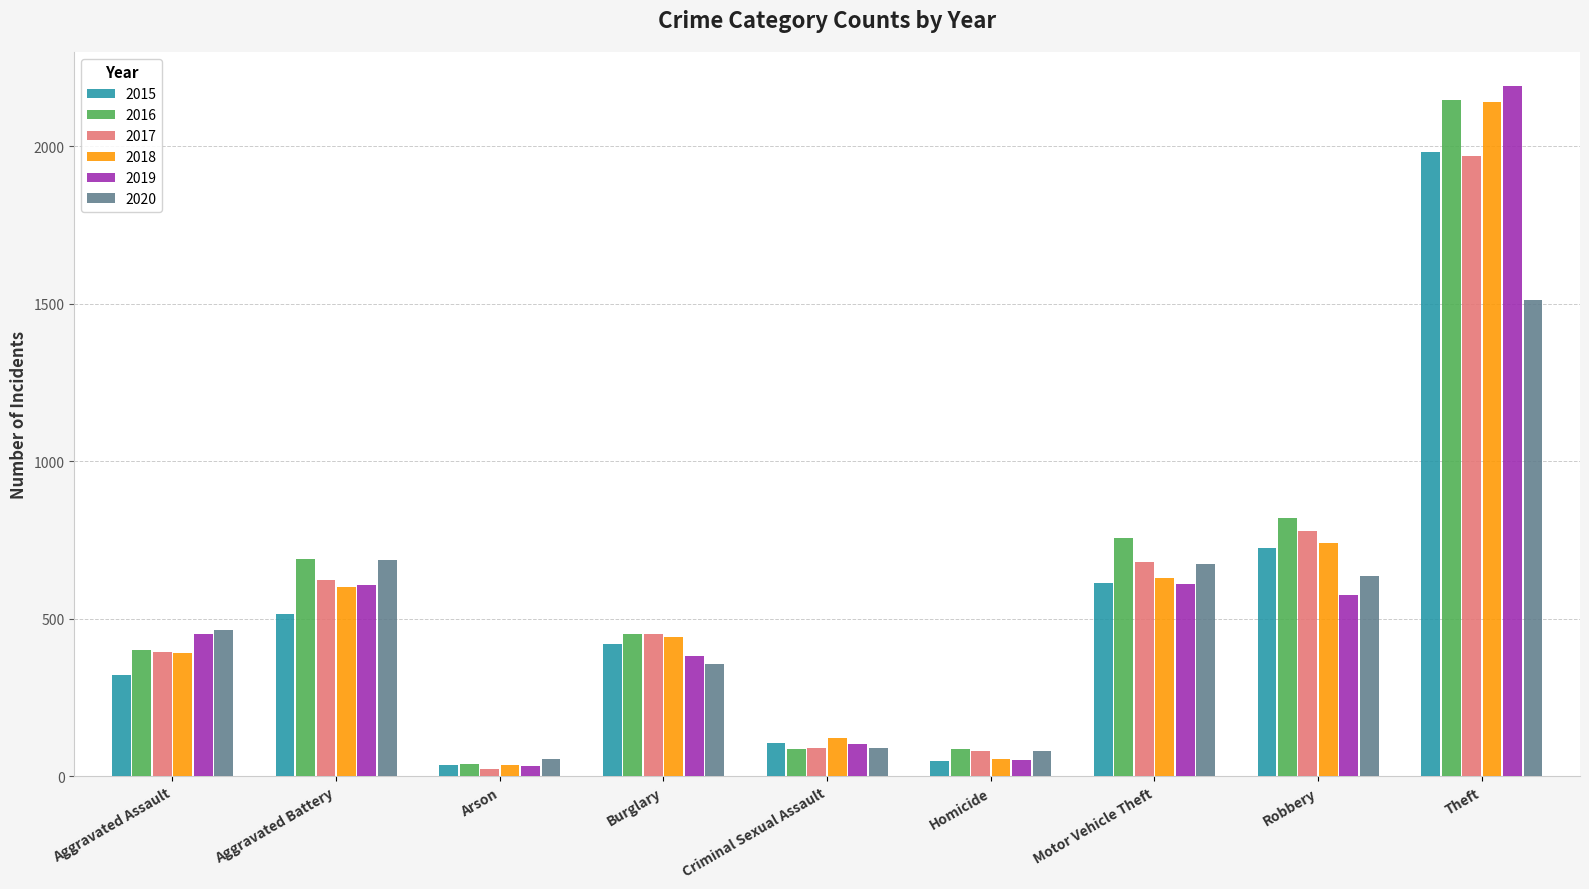

What position from the left is Robbery?

8